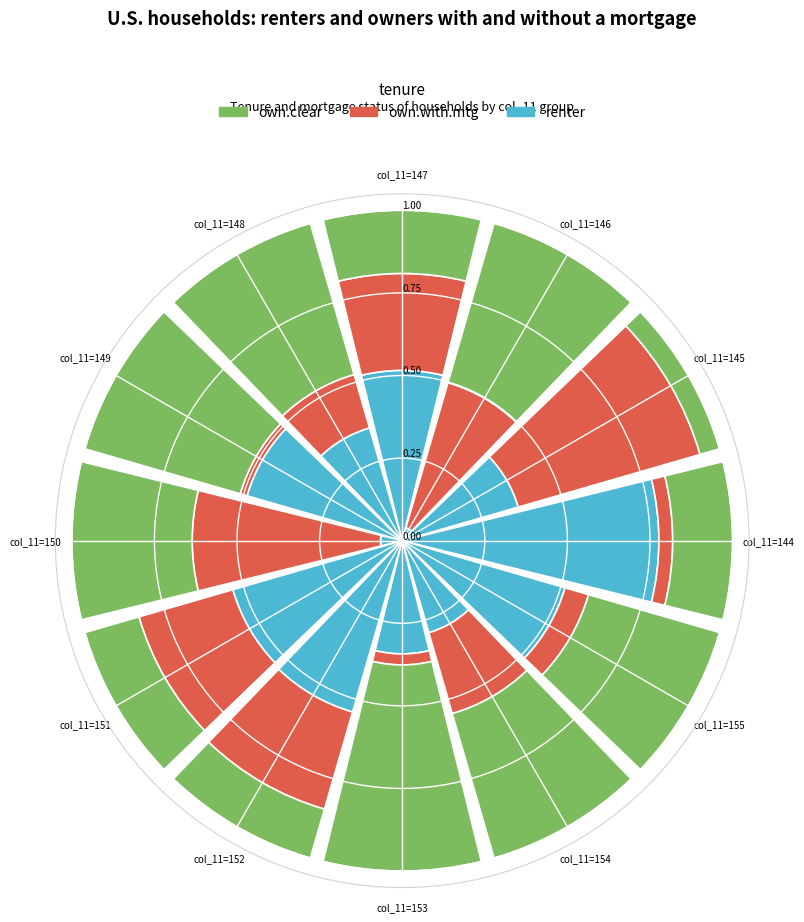

Which category has the biggest portion of the pie?

147